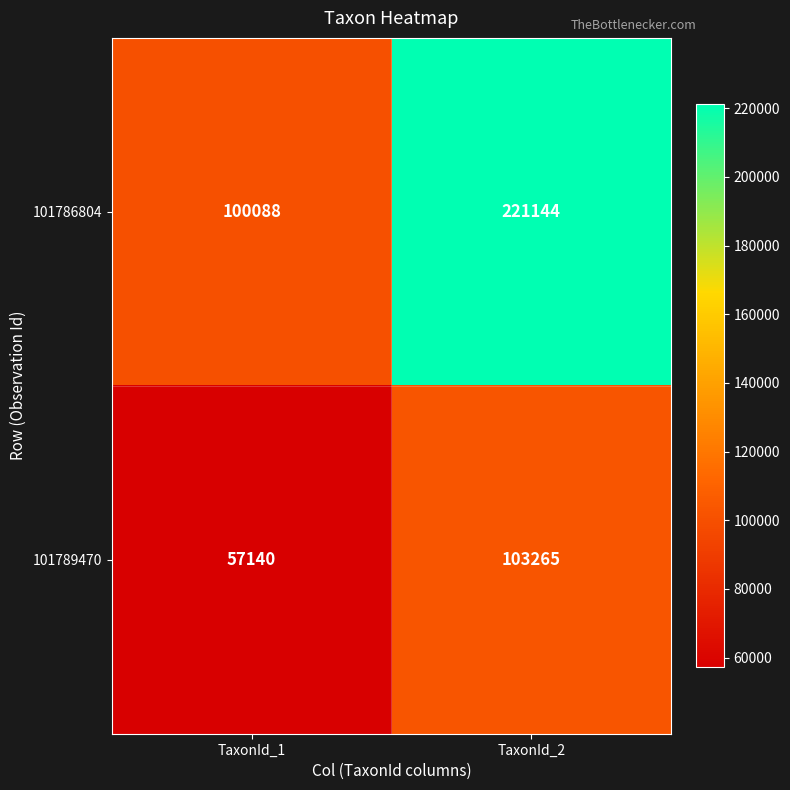

The value of 101789470 at TaxonId_2 is 103265. True or false?

True